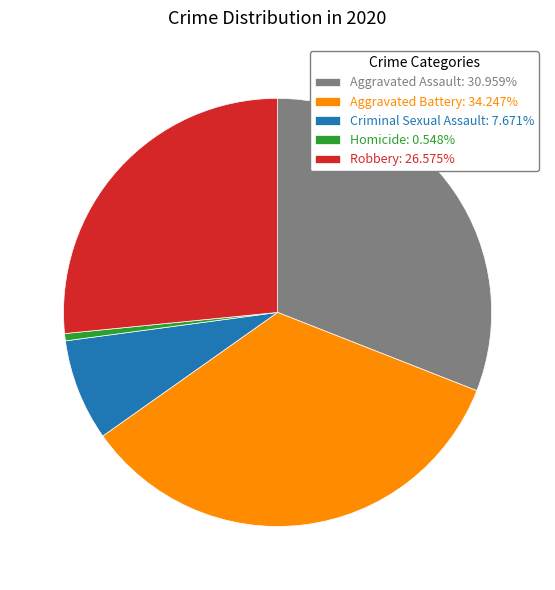

Does Aggravated Battery: 34.247% represent more than half of the total?

No